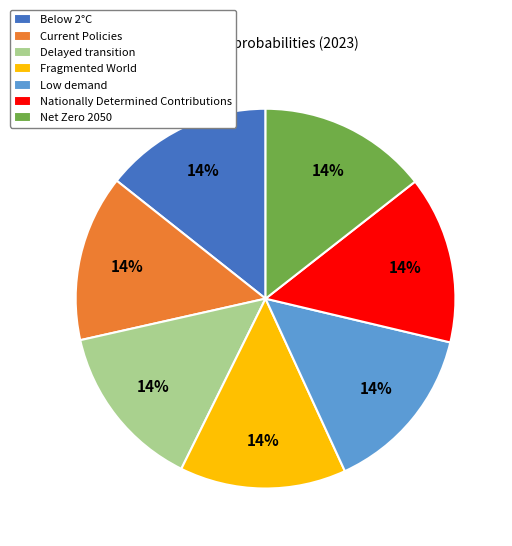

How many segments does this pie chart have?

7